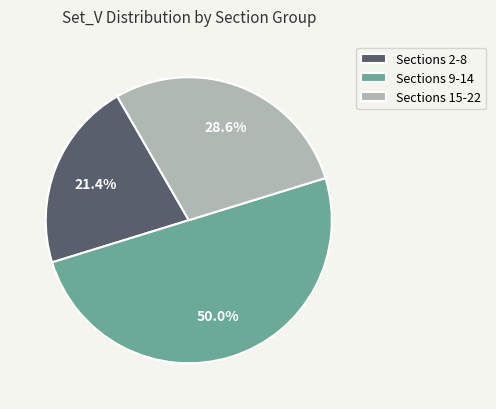

Between Sections 15-22 and Sections 9-14, which is larger?

Sections 9-14